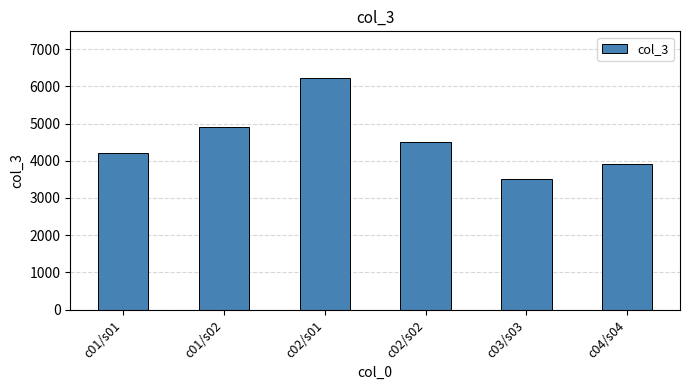

The value at c01/s02 is 4900. True or false?

True